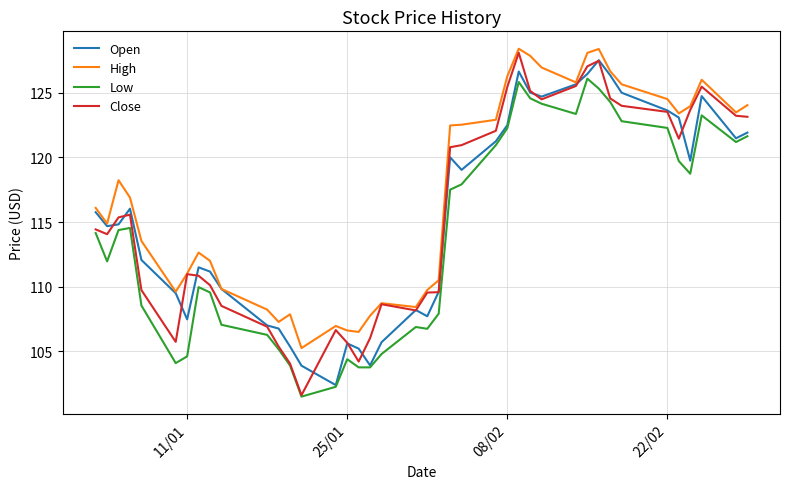

Which series has the largest total across all categories?

High